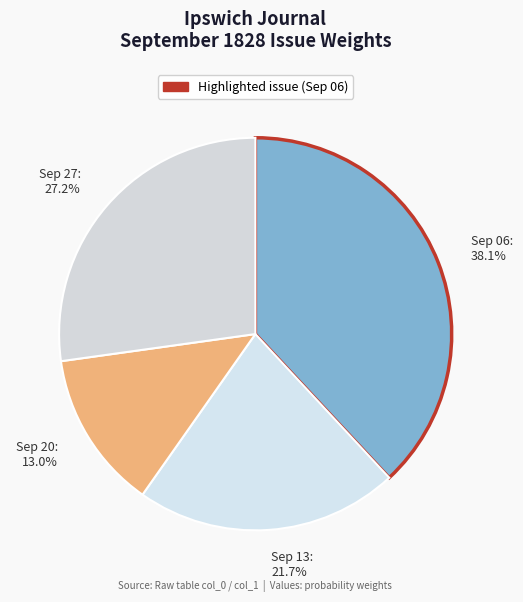

What is the largest slice in the pie chart?

Sep 06: 38.1%